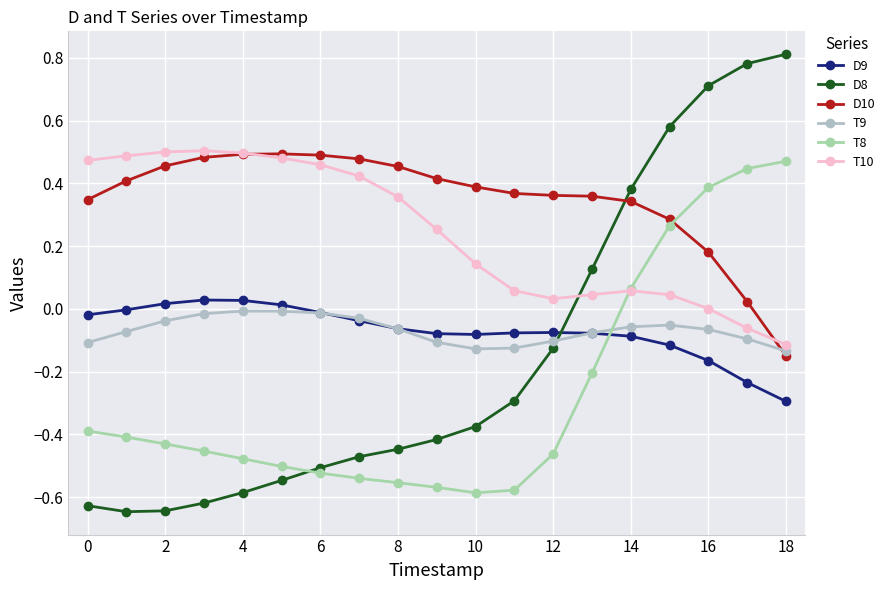

How many distinct data groups are displayed?

6